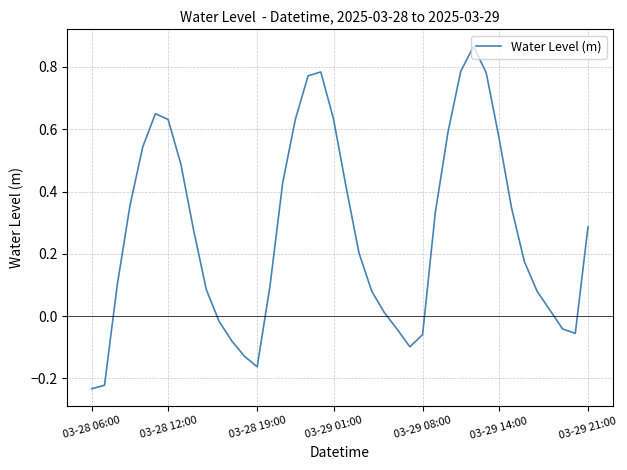

How many lines are shown in the chart?

1